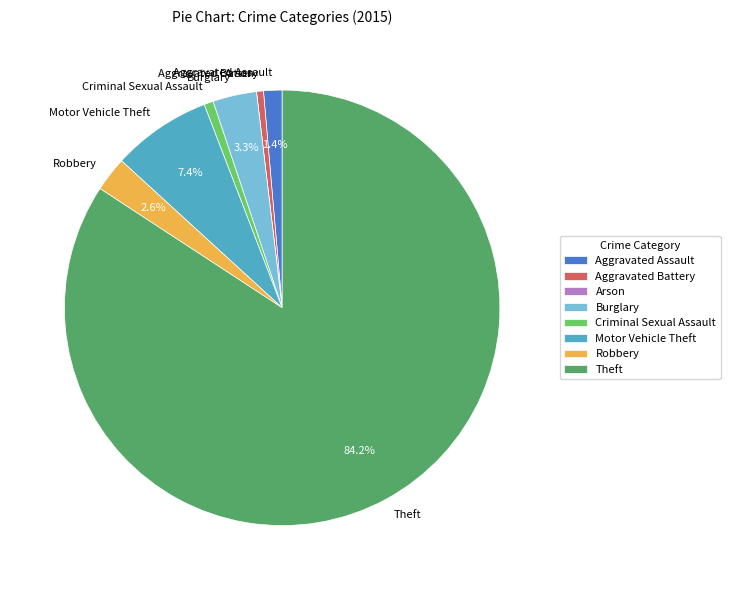

What is the majority slice?

Theft